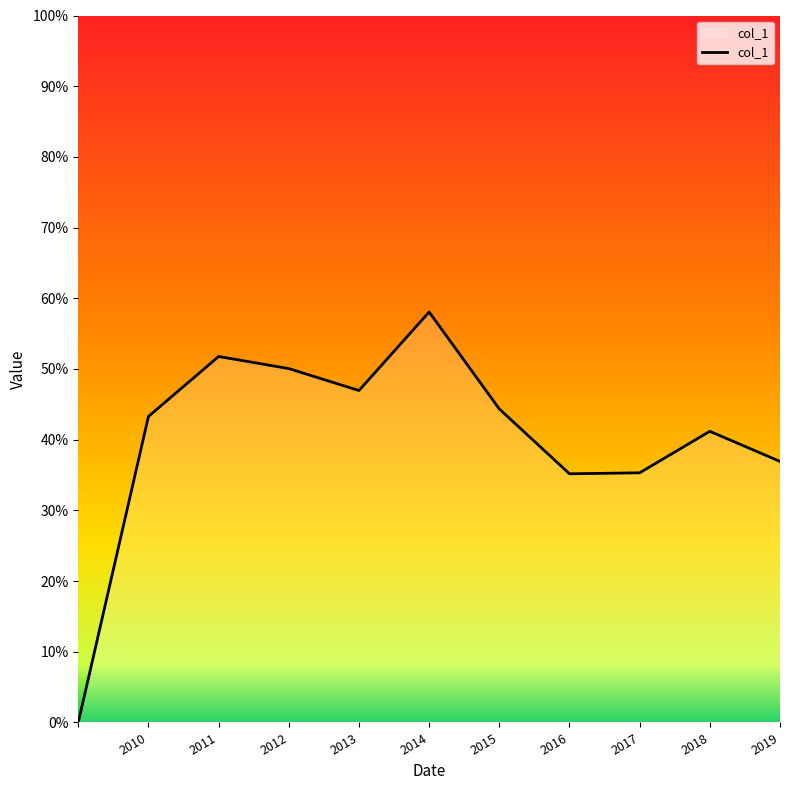

What is the label of the 5th point from the left?

2013